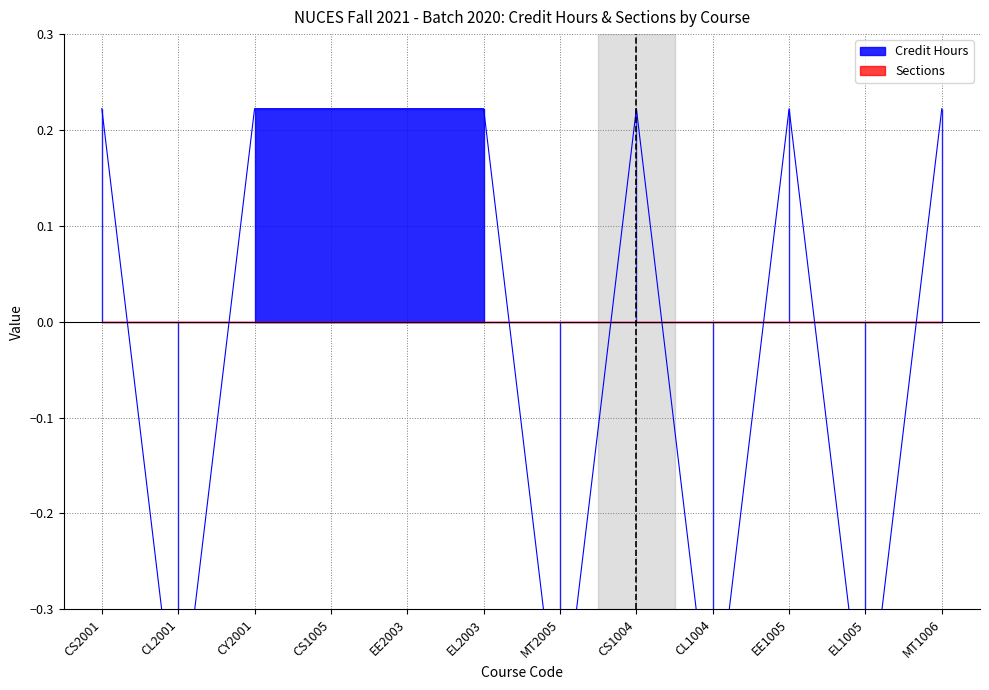

Which category has the lowest value across all series?

CL2001